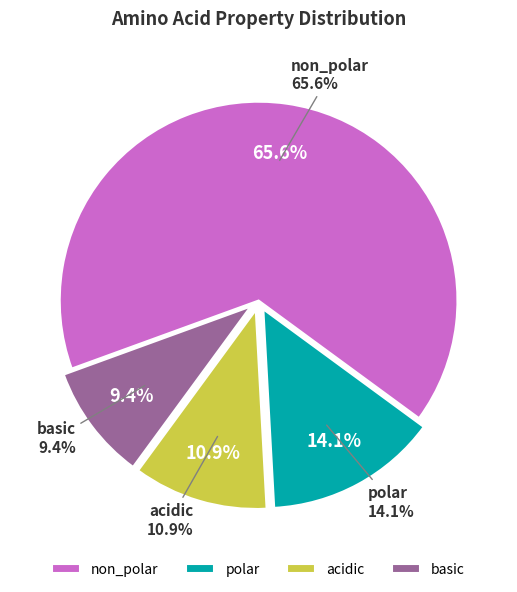

Count the number of slices in the pie.

4